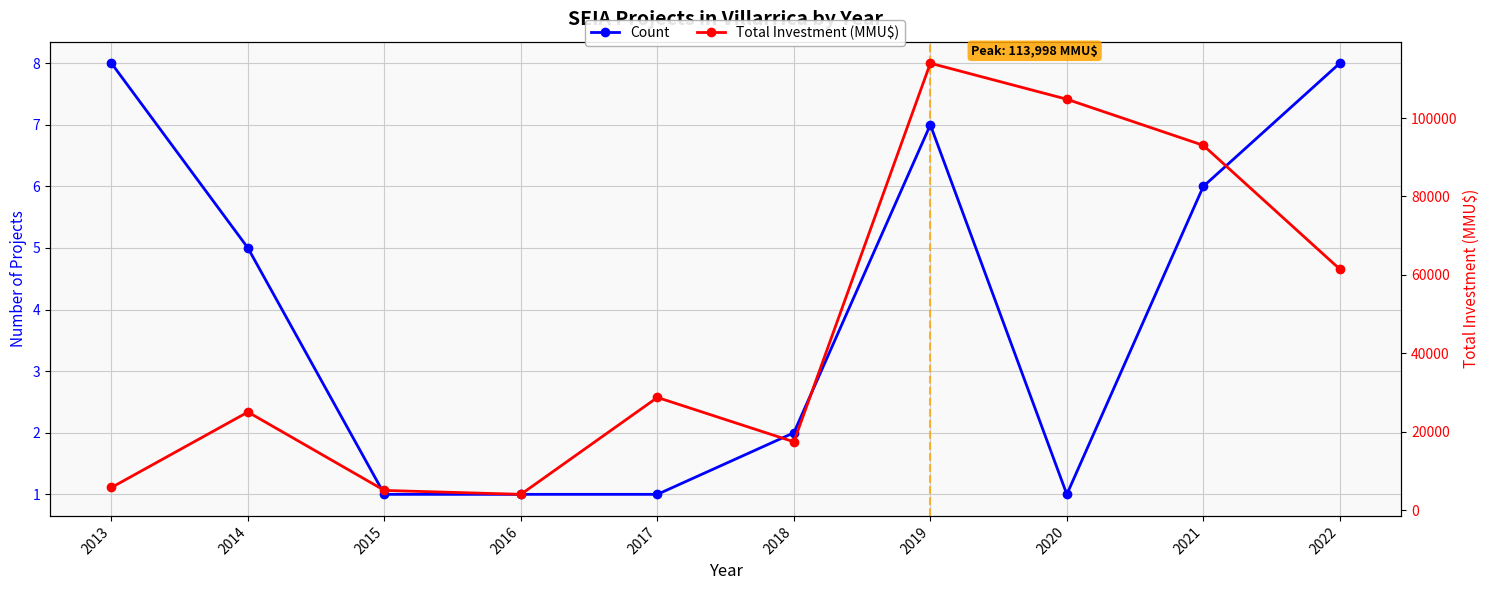

True or false: Total Investment (MMU$) and Count cross at least once.

False